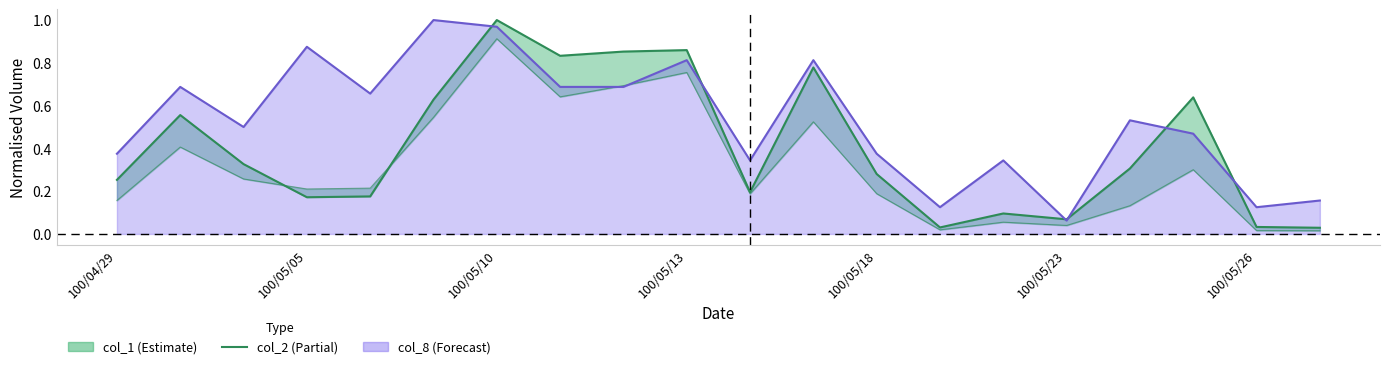

What is the highest value of the col_1 series?

1.0